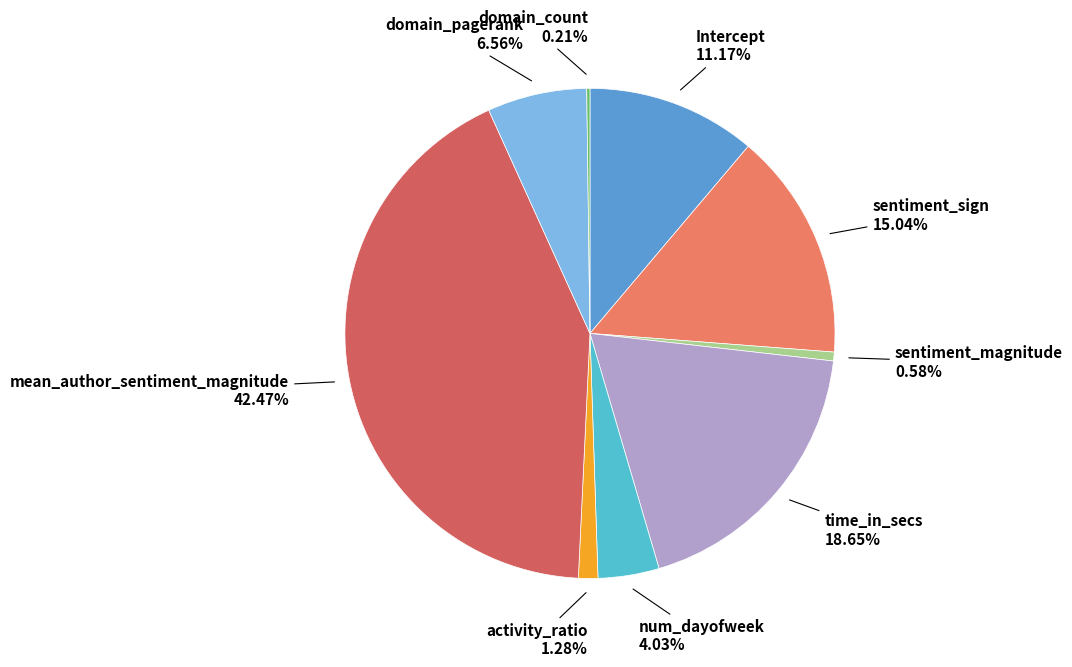

What is the largest slice in the pie chart?

mean_author_sentiment_magnitude